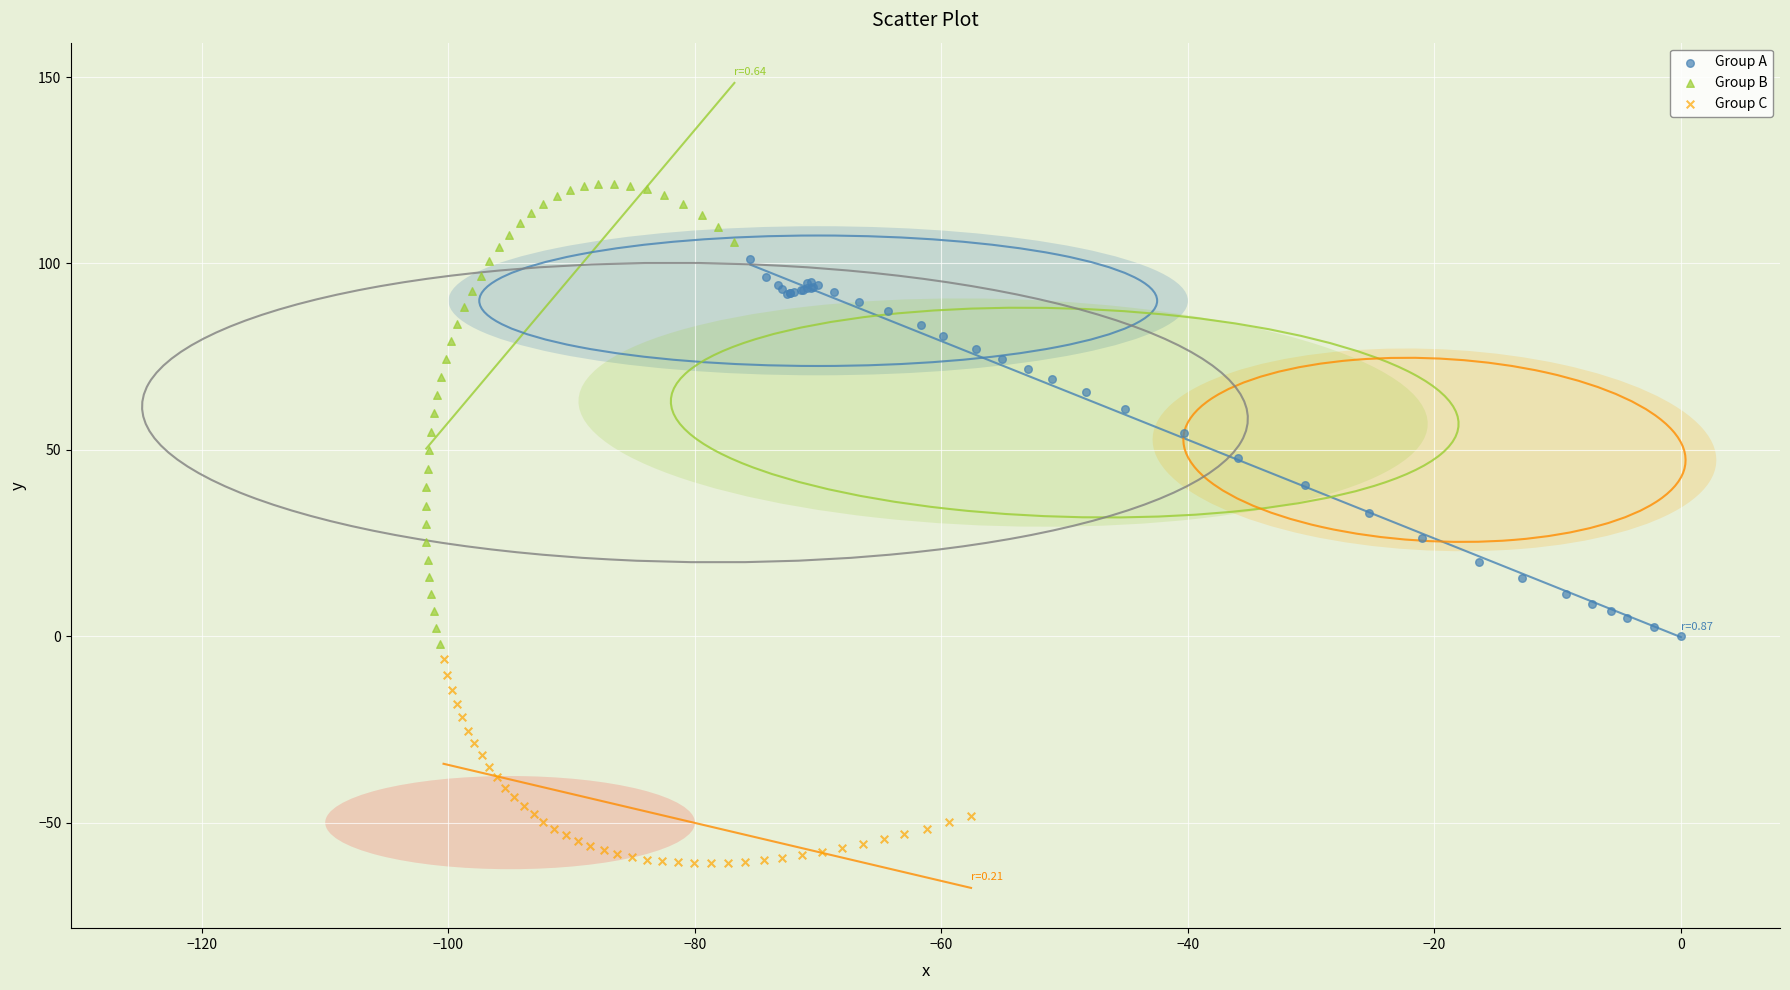

Which series contains the highest Y value?

Group B